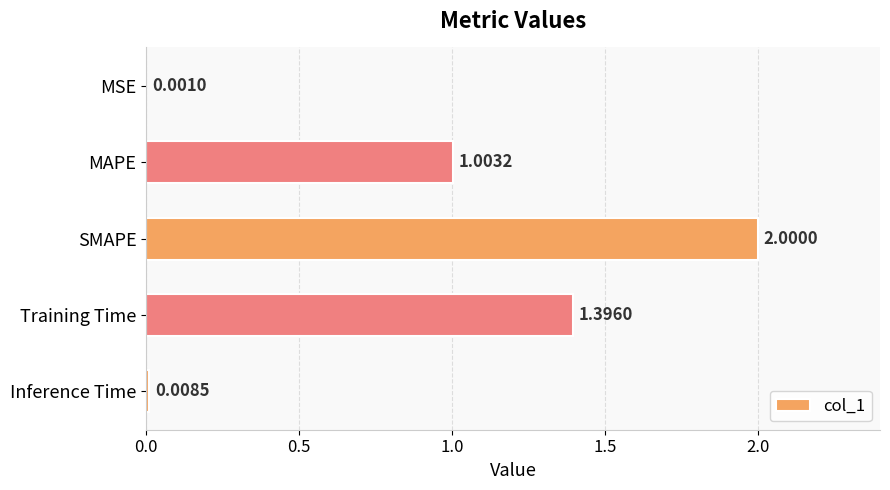

Where is the data nearest to the value 1?

MAPE